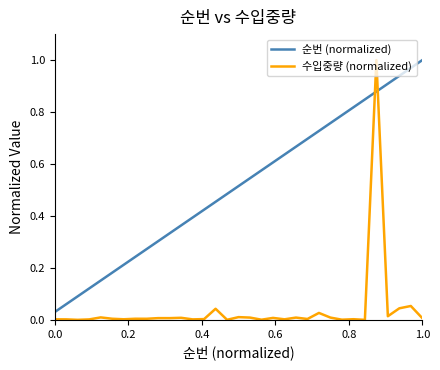

List the series in order of their overall mean, highest first.

순번 (normalized), 수입중량 (normalized)